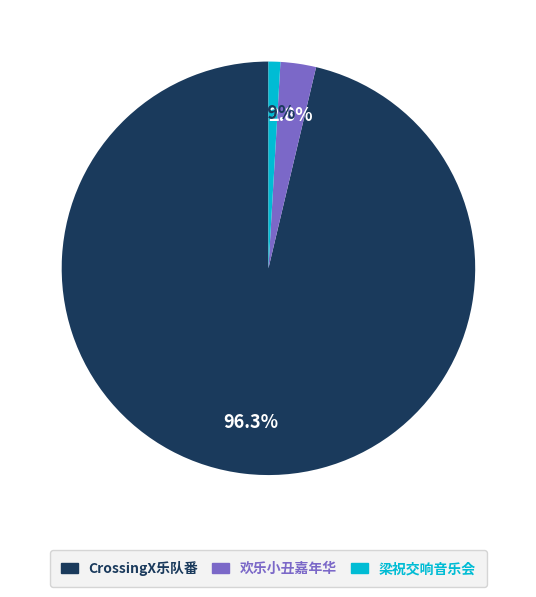

Does any single category account for the majority?

Yes